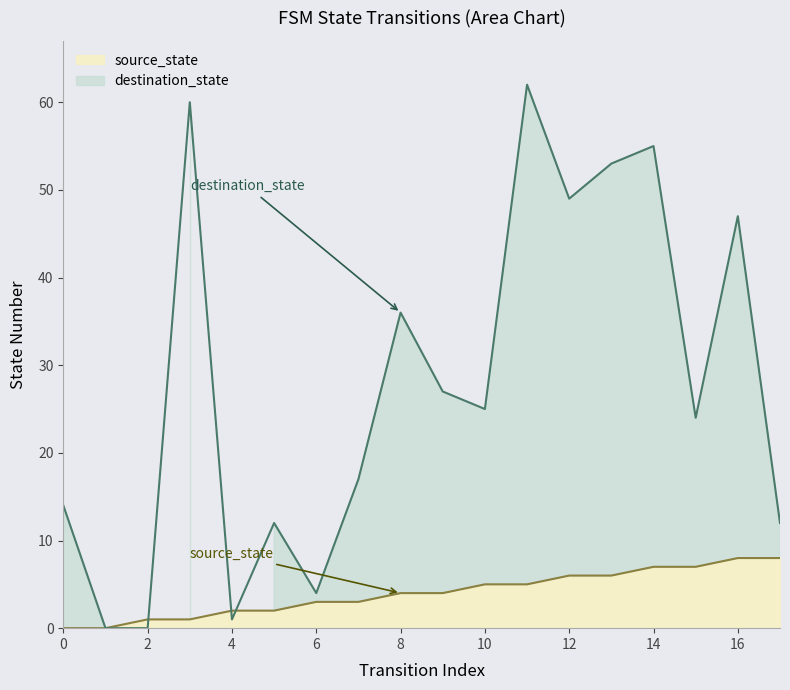

Count the source_state values in the range 2 to 6.

10